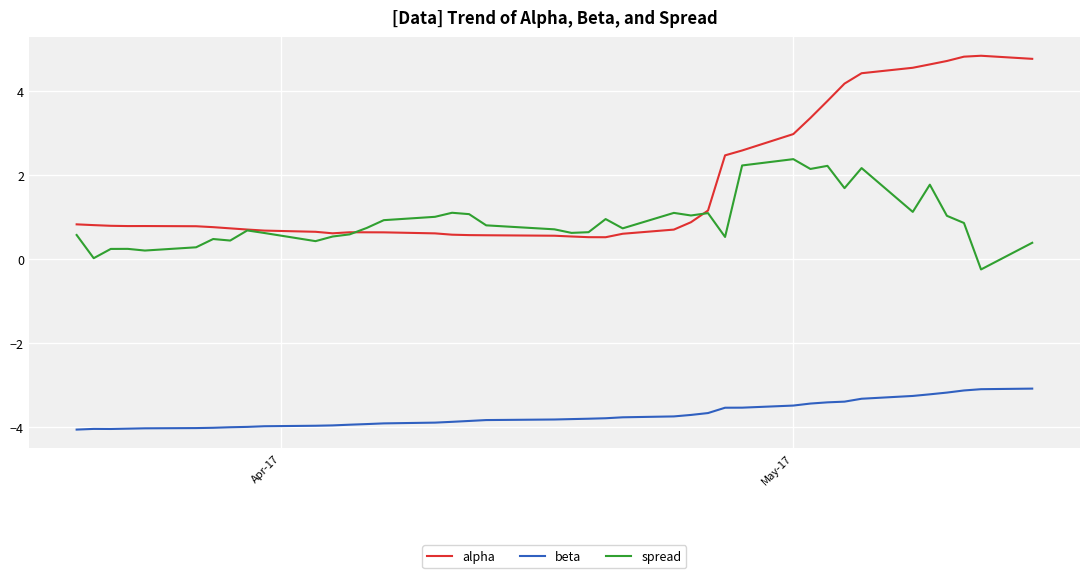

What is the highest value of the beta series?

-3.1